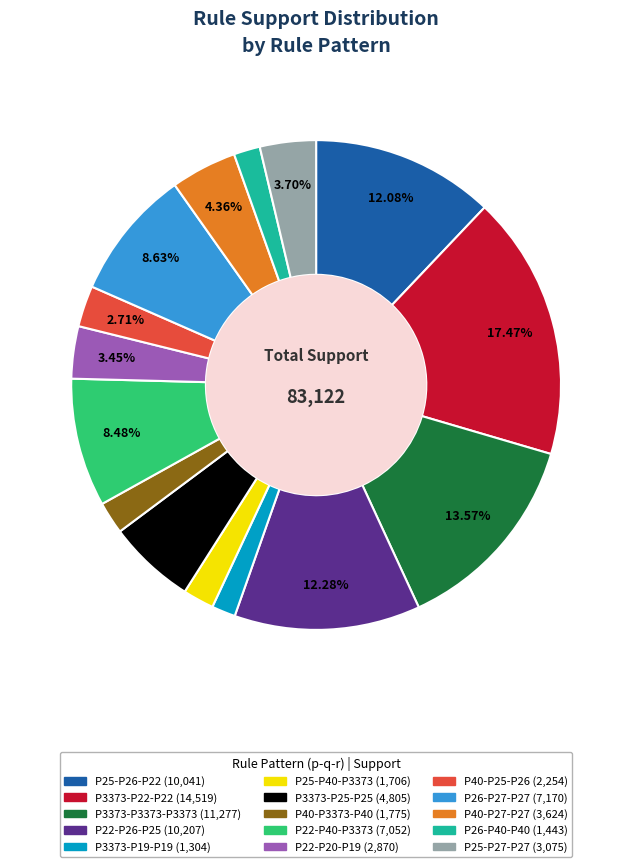

Does any single category account for the majority?

No